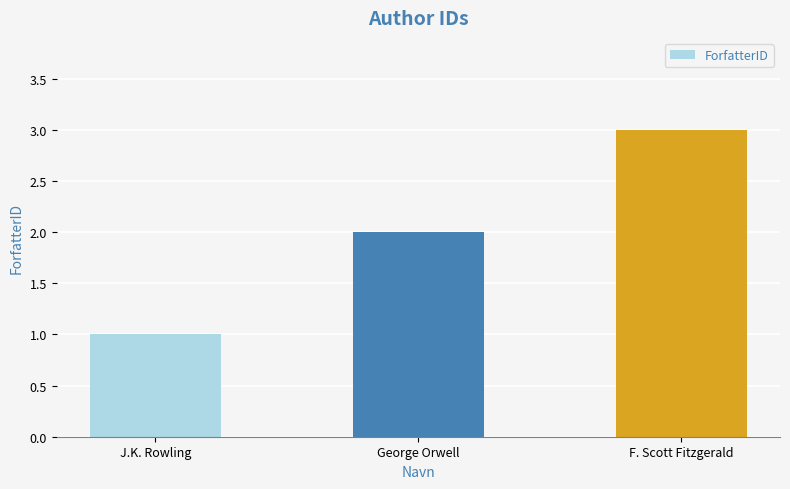

Reading right to left, transcribe all the data shown in this chart.

F. Scott Fitzgerald=3	George Orwell=2	J.K. Rowling=1